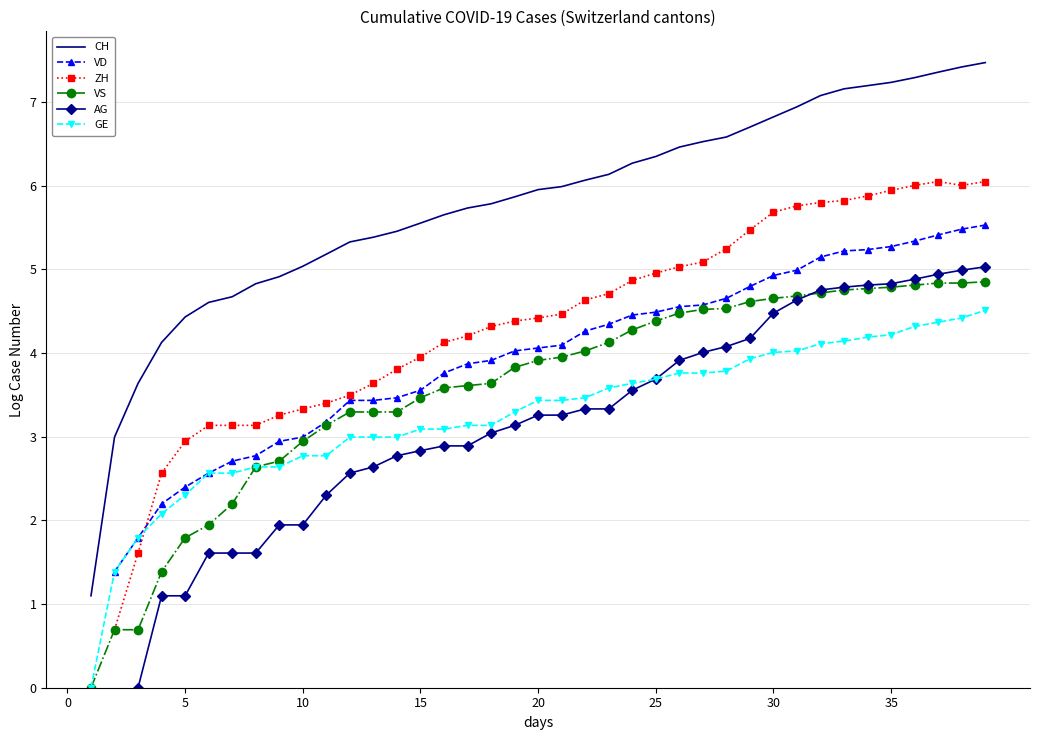

Is it true that GE equals 2.0 at 29?

False